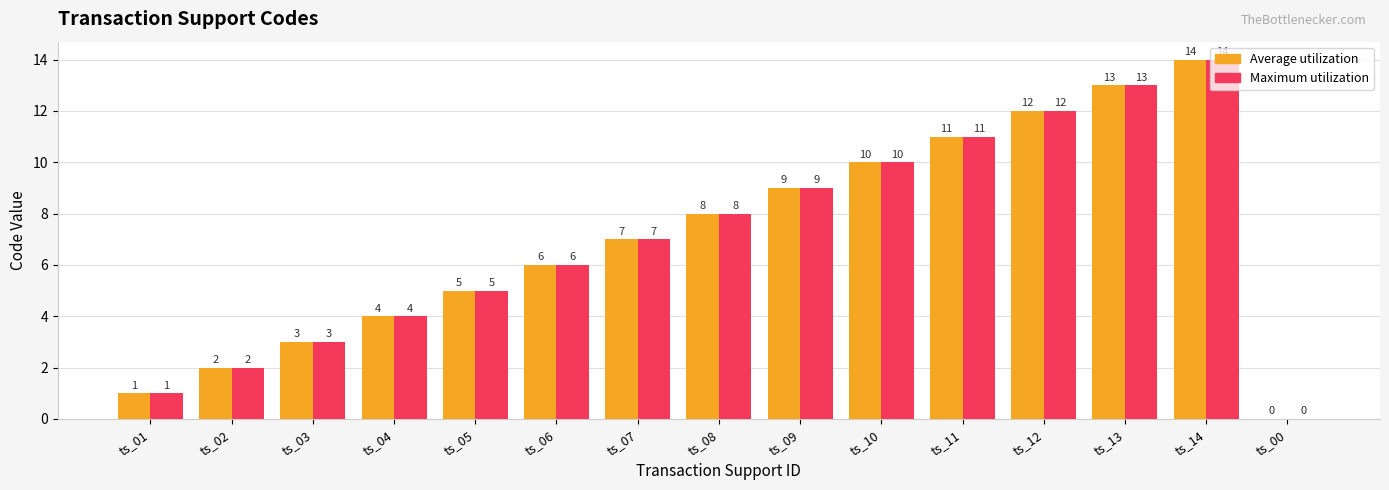

What is the sum of all Maximum utilization values?

105